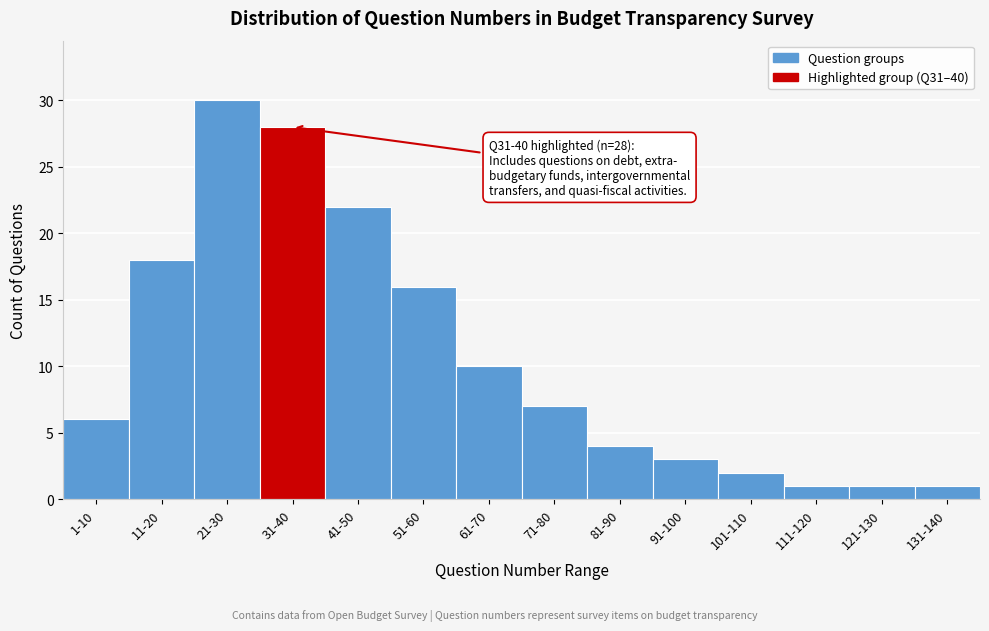

Reading left to right, what are all the values shown in this chart?

1-10=6	11-20=18	21-30=30	31-40=28	41-50=22	51-60=16	61-70=10	71-80=7	81-90=4	91-100=3	101-110=2	111-120=1	121-130=1	131-140=1